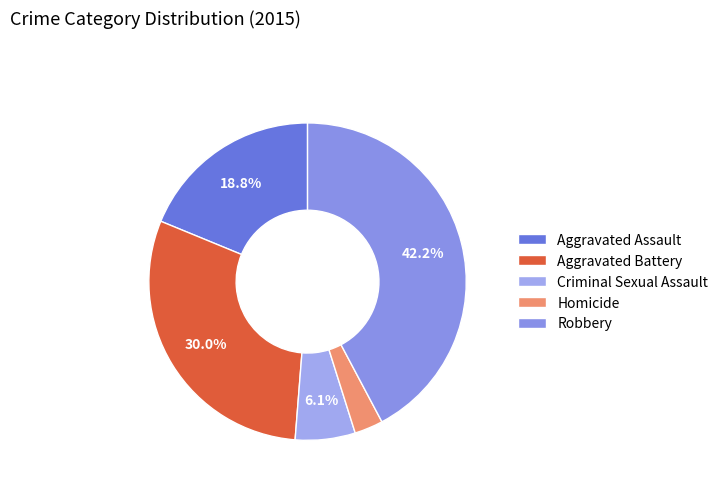

Count the number of slices in the pie.

5